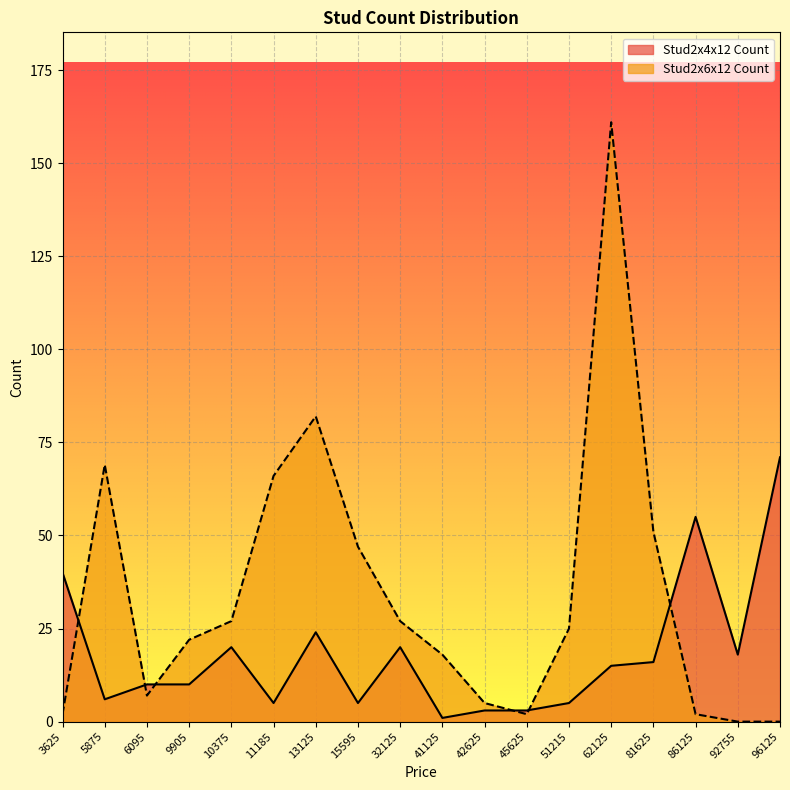

Where is the first local minimum for Stud2x4x12_Count?

5875